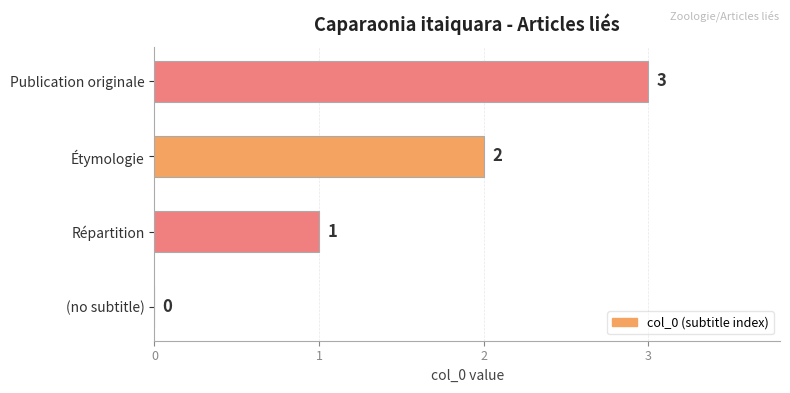

What is the sum of all values?

6